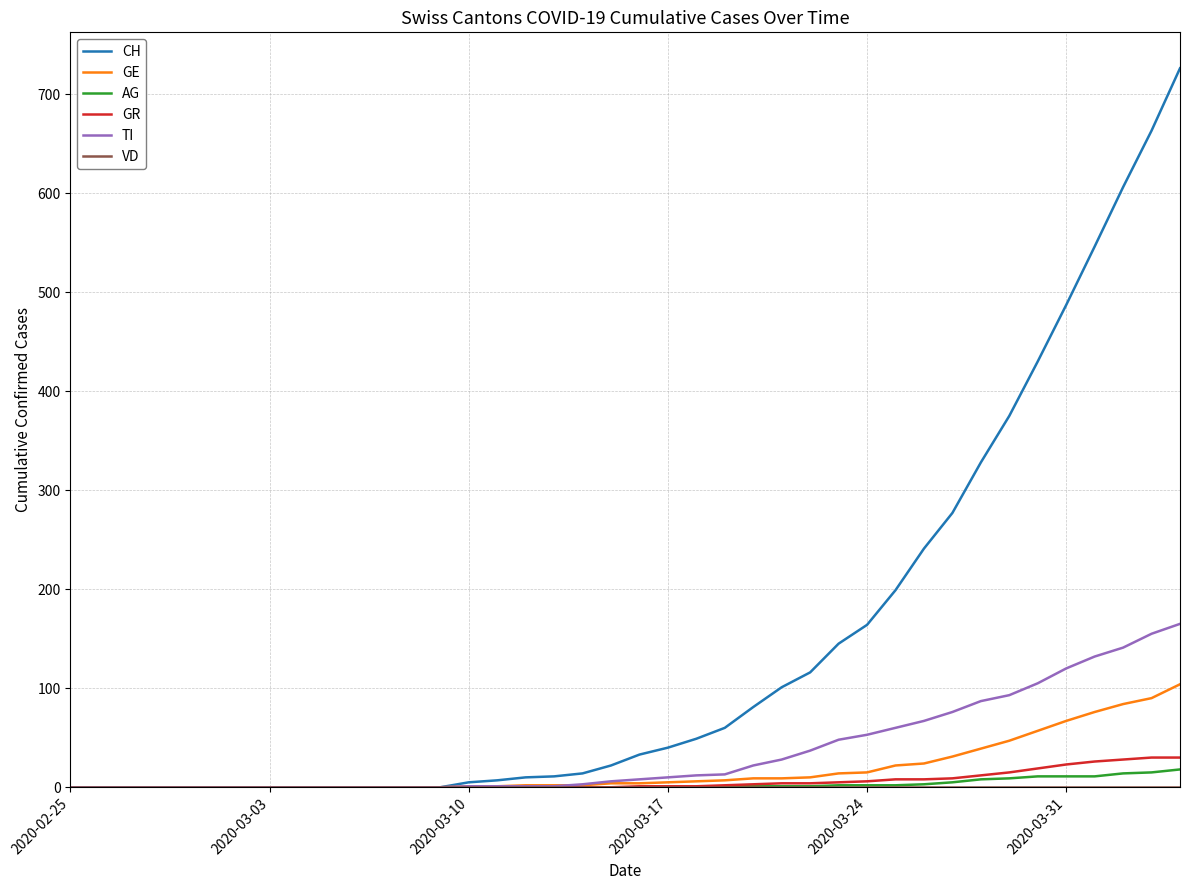

What is the maximum value for GR?

30